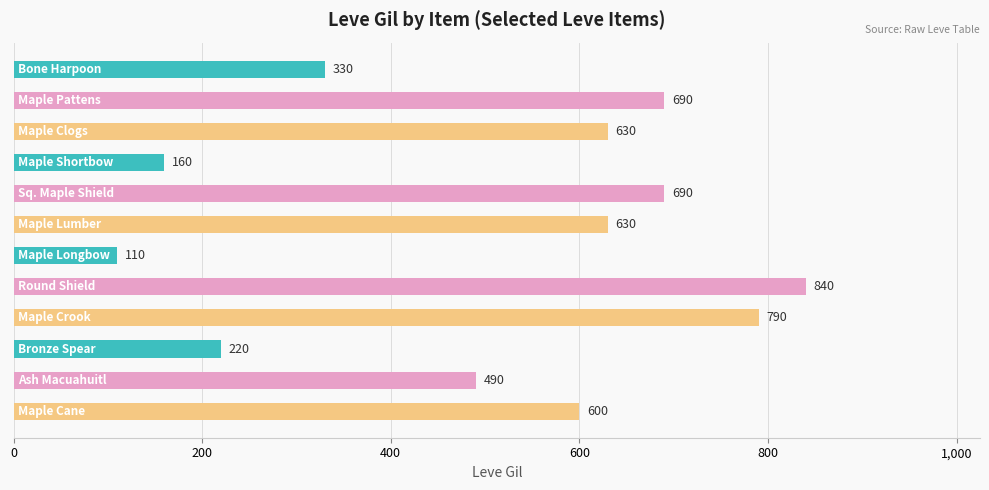

What is the difference between the maximum and second lowest values?

680